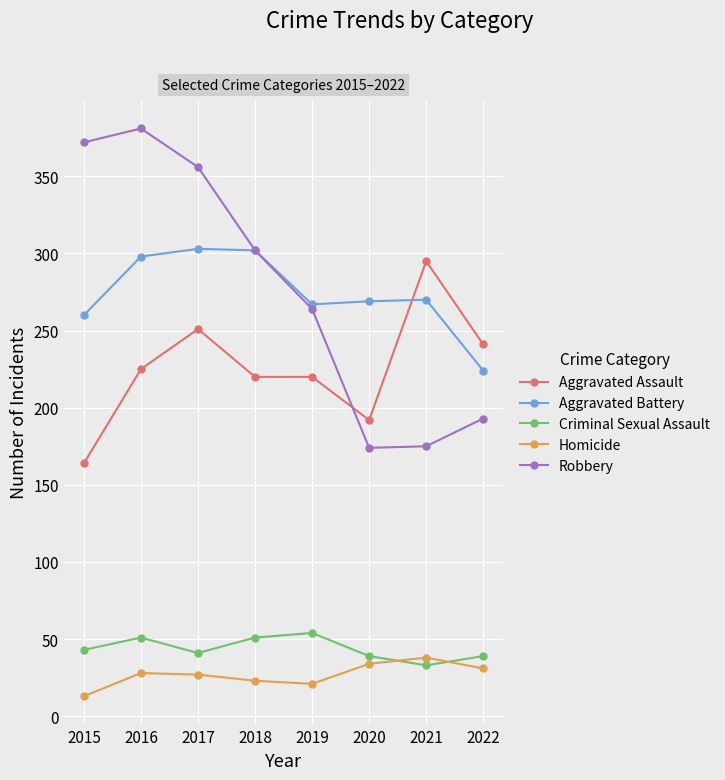

At how many categories does at least one series exceed 276?

5